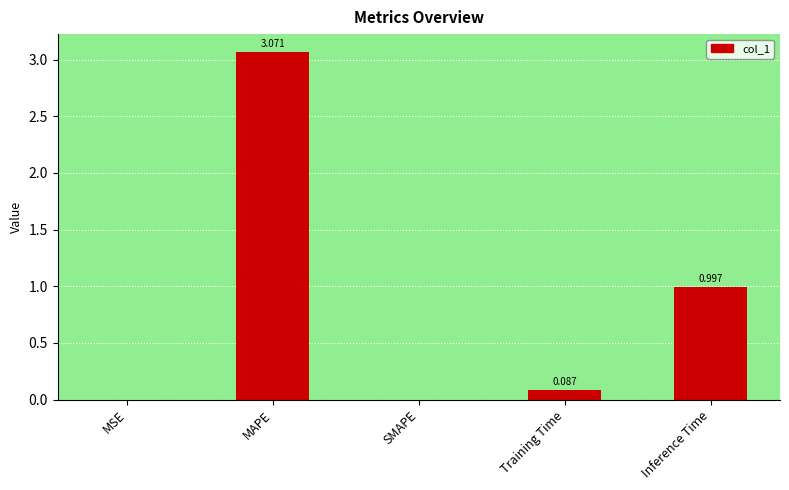

The value at SMAPE is 0.9. True or false?

False